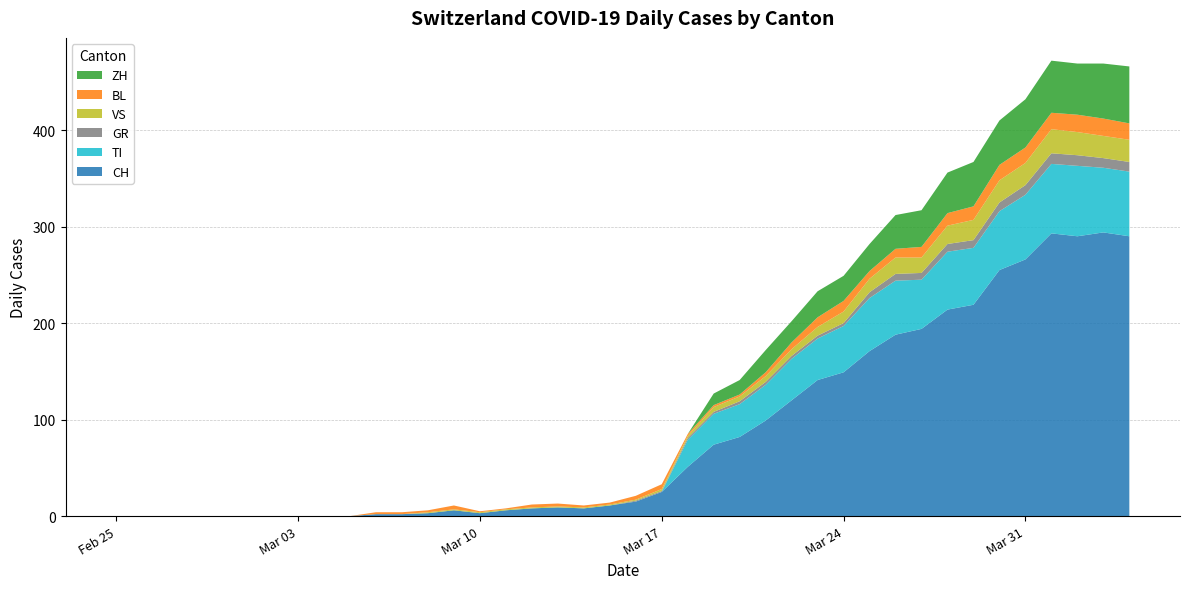

Reading left to right, list all the values displayed in this chart.

CH: 0	0	0	0	0	0	0	0	0	0	2	2	3	6	3	6	8	9	8	11	15	25	51	74	82	99	120	141	149	171	188	194	214	219	255	266	293	290	294	290
TI: 0	0	0	0	0	0	0	0	0	0	0	0	0	0	0	0	0	0	0	0	0	0	28	32	34	37	43	43	48	55	56	51	60	59	61	67	72	73	67	67
GR: 0	0	0	0	0	0	0	0	0	0	0	0	0	0	0	0	0	0	0	0	1	1	2	2	3	3	3	3	3	6	7	7	8	8	9	10	11	11	10	10
VS: 0	0	0	0	0	0	0	0	0	0	0	0	1	1	1	1	1	1	1	1	1	2	2	5	5	6	7	9	12	14	17	16	19	21	23	23	25	24	23	23
BL: 0	0	0	0	0	0	0	0	0	0	2	2	2	4	1	1	3	3	2	2	4	5	2	2	2	4	7	10	11	8	9	11	13	14	16	16	17	18	18	17
ZH: 0	0	0	0	0	0	0	0	0	0	0	0	0	0	0	0	0	0	0	0	0	0	0	12	15	23	22	27	26	28	35	38	42	46	46	50	54	53	57	59